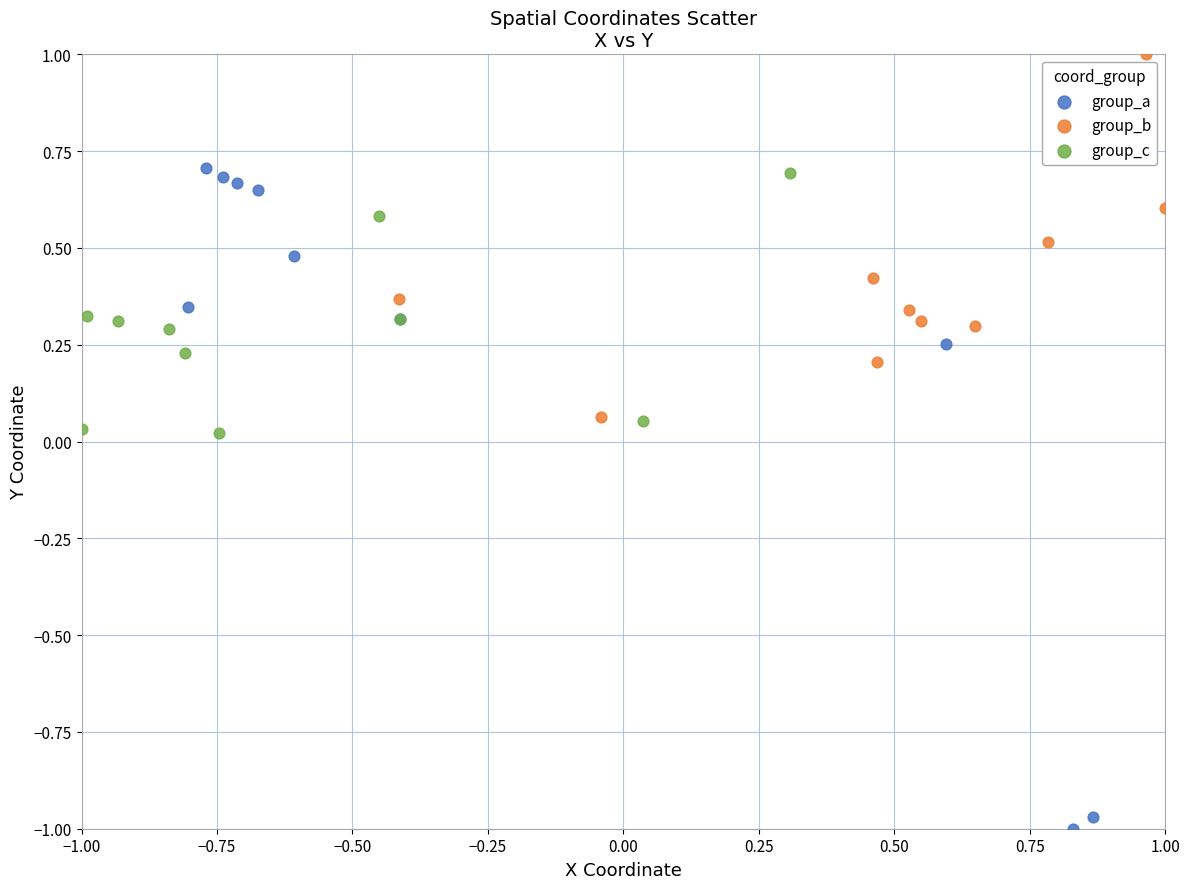

What are all the series names shown in the legend?

group_a, group_b, group_c